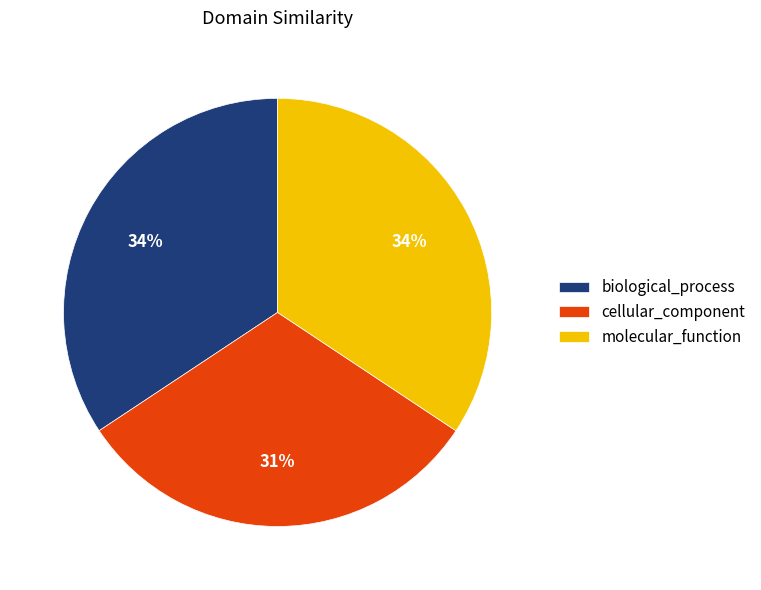

Count the number of slices in the pie.

3